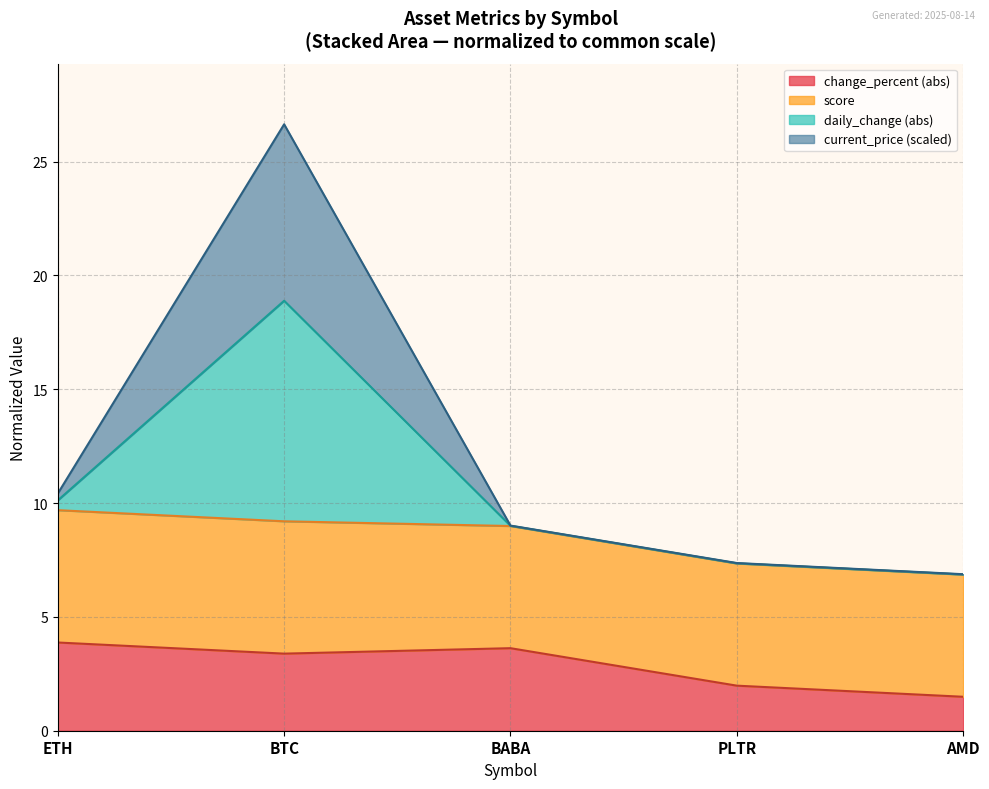

True or false: change_percent has a value of 0.9 at PLTR.

False